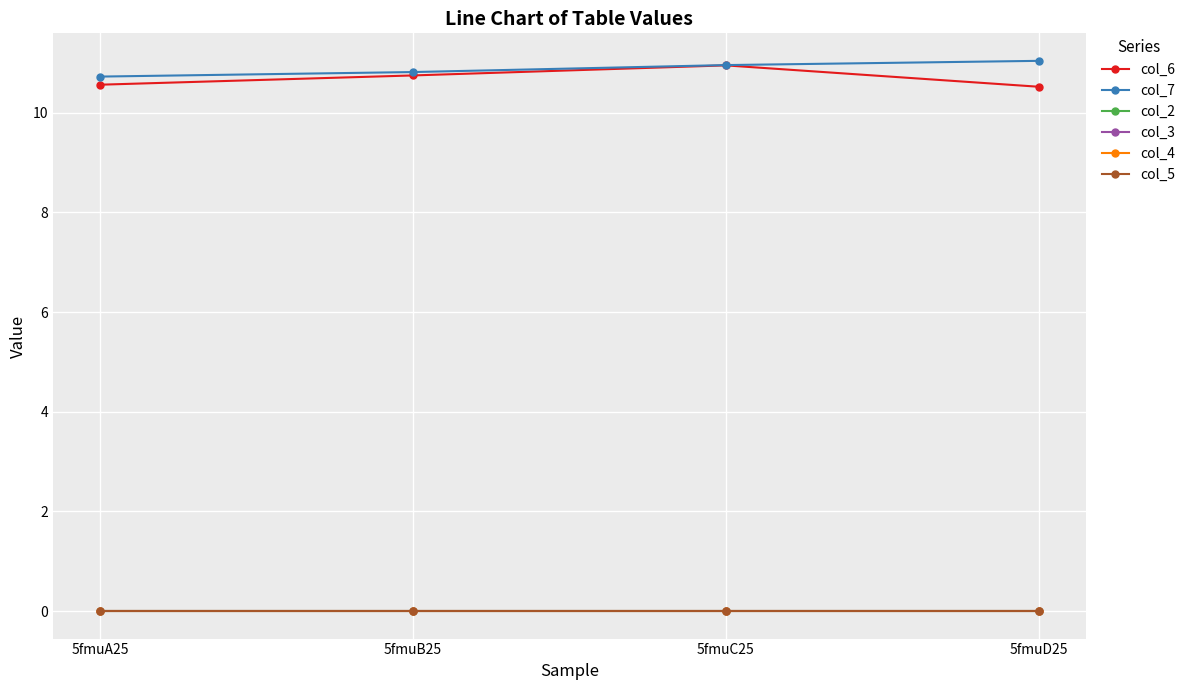

The col_3 series shows 0.0 at 5fmuC25. True or false?

True